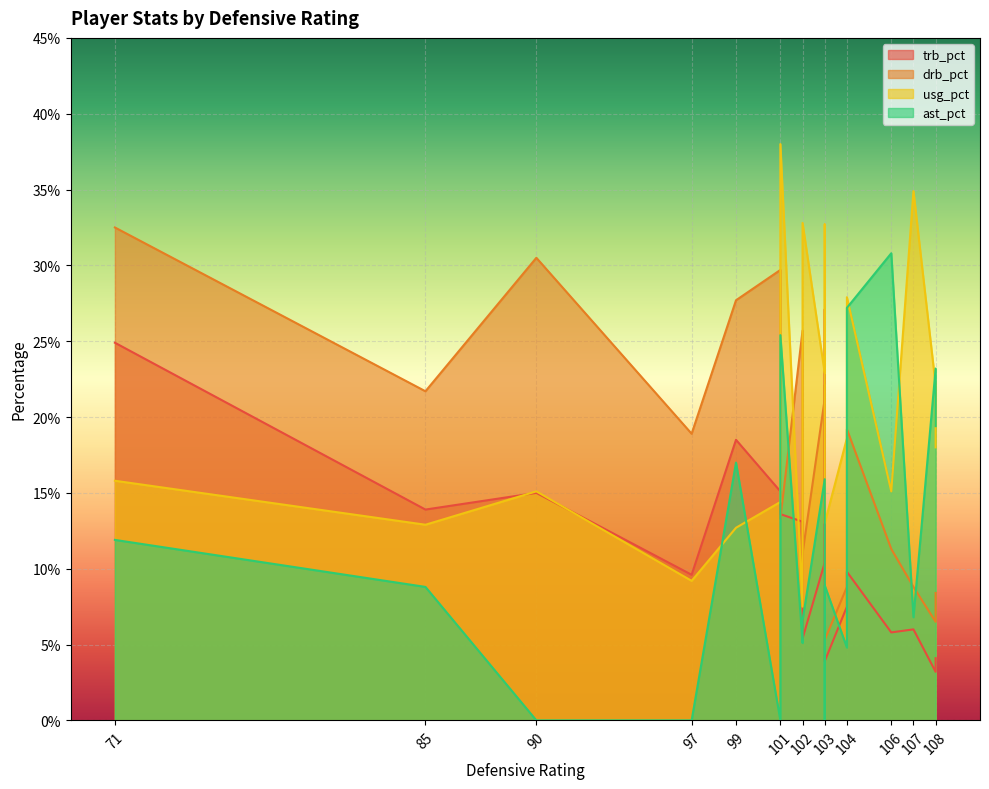

The ast_pct series shows 4.8 at 104. True or false?

True